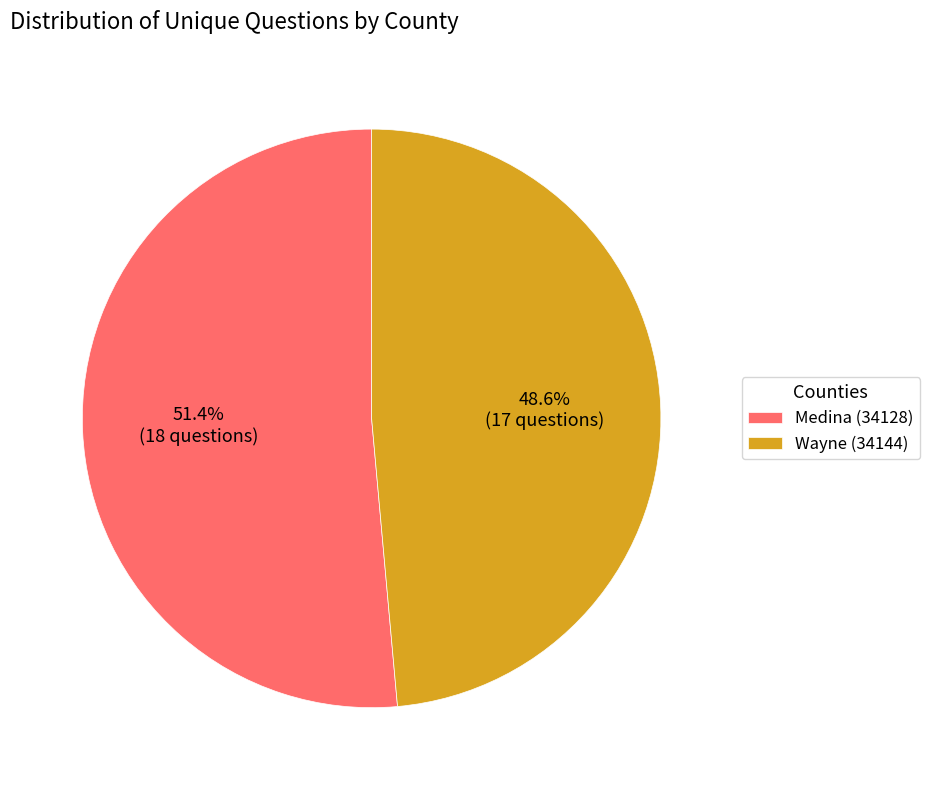

How much of the chart is everything except Wayne (34144)?

51.4%